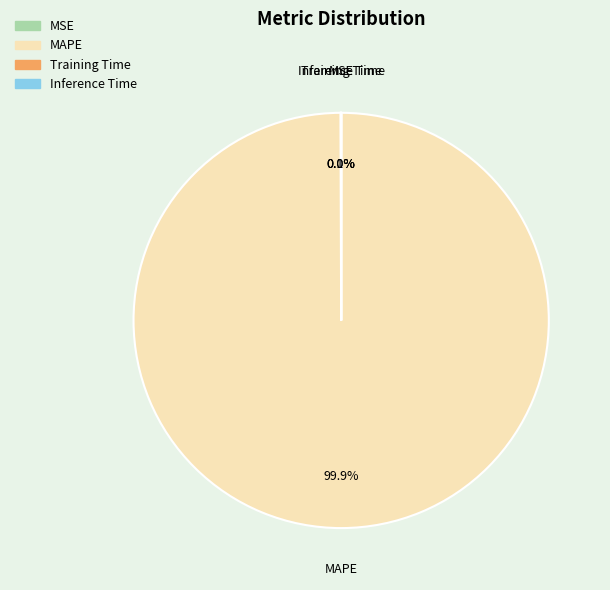

Which slice represents more than half of the pie?

MAPE